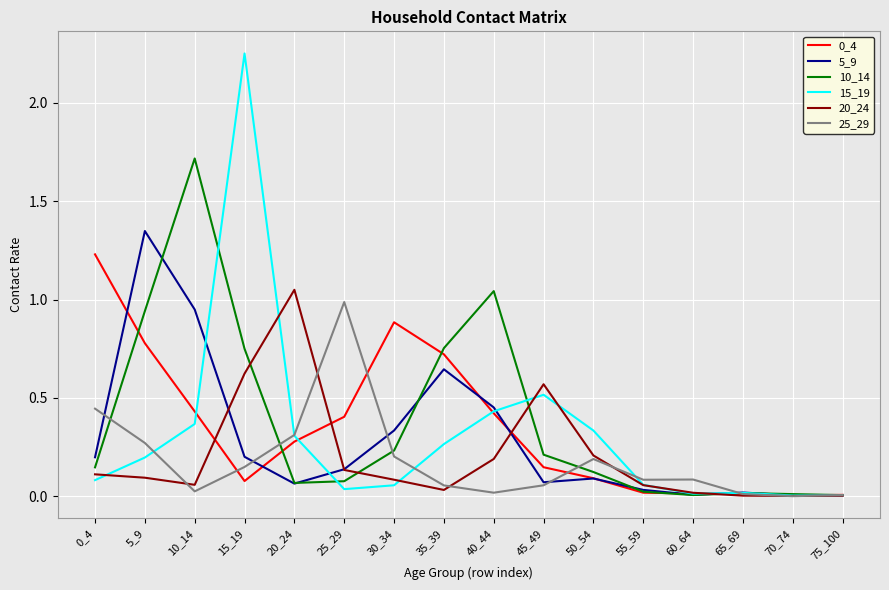

Does the chart have visible grid lines?

Yes